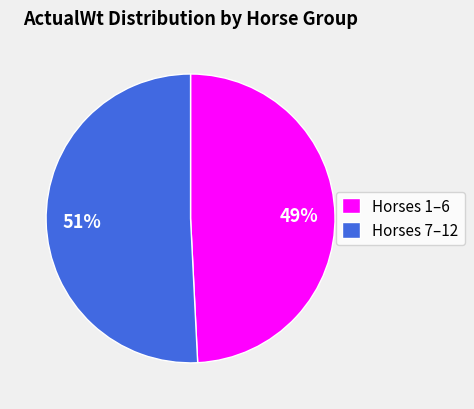

What is the largest slice in the pie chart?

Horses 7–12